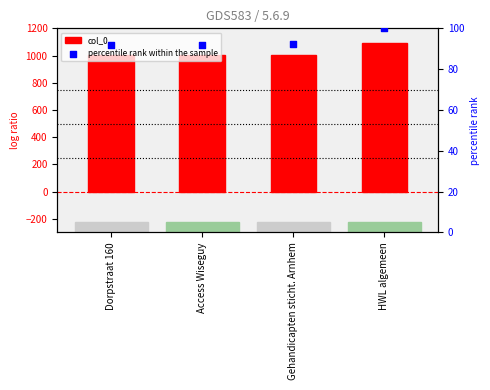

Which series contains the lowest Y value?

percentile rank within the sample